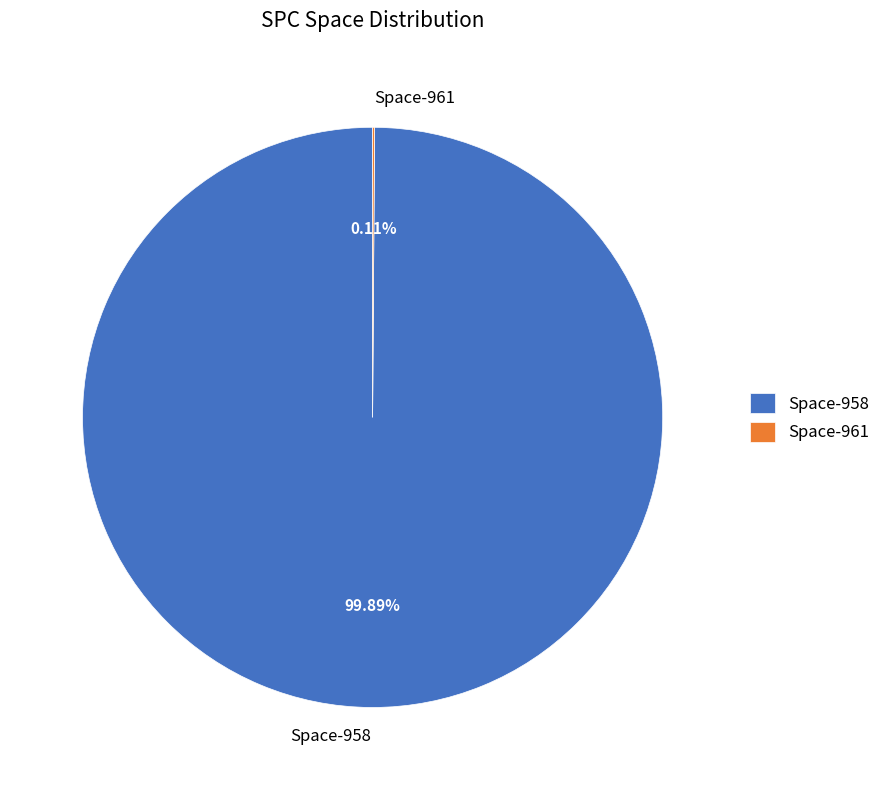

Does Space-958 account for over 50% of the chart?

Yes